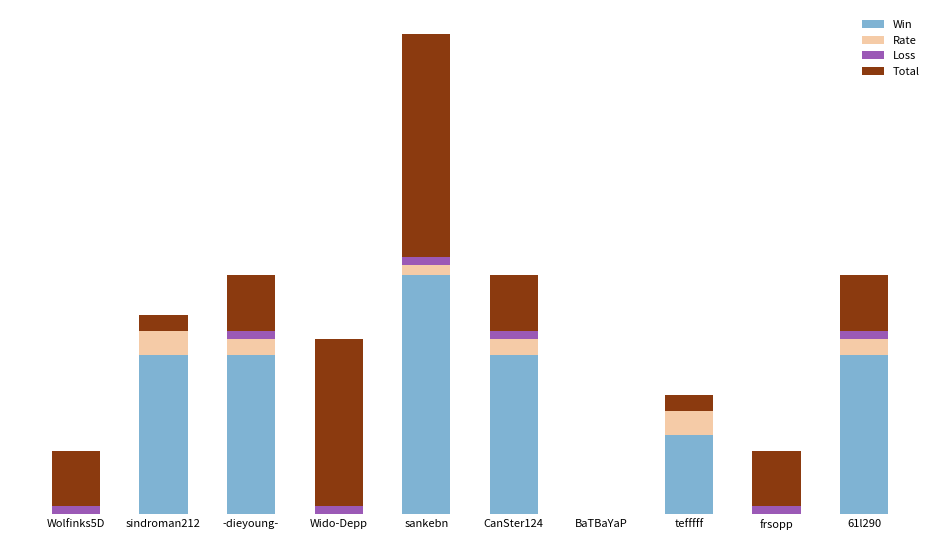

Which series has the widest spread of values?

Win